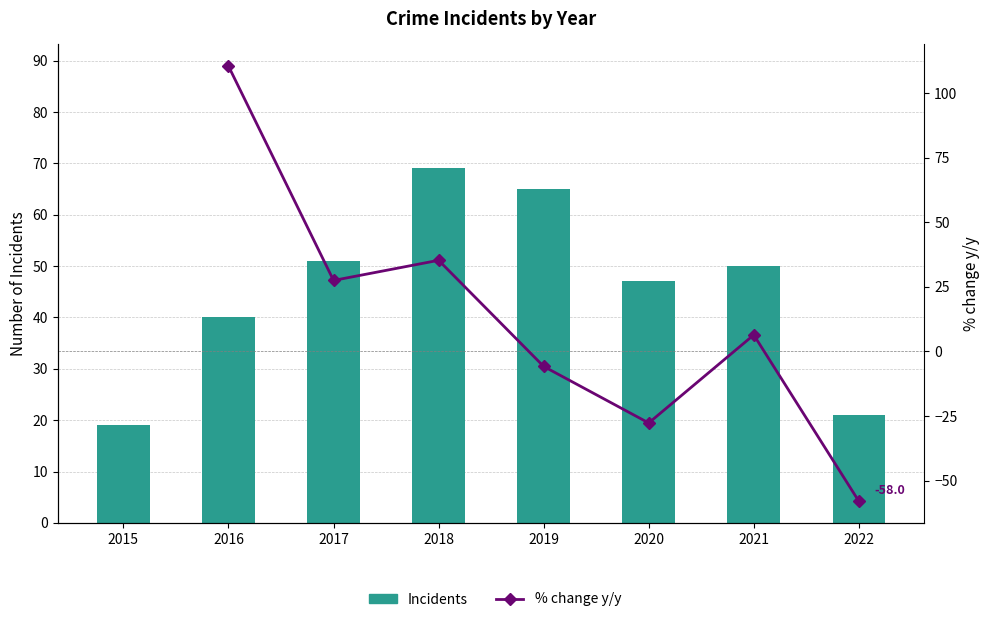

What is the sum of all values?

362